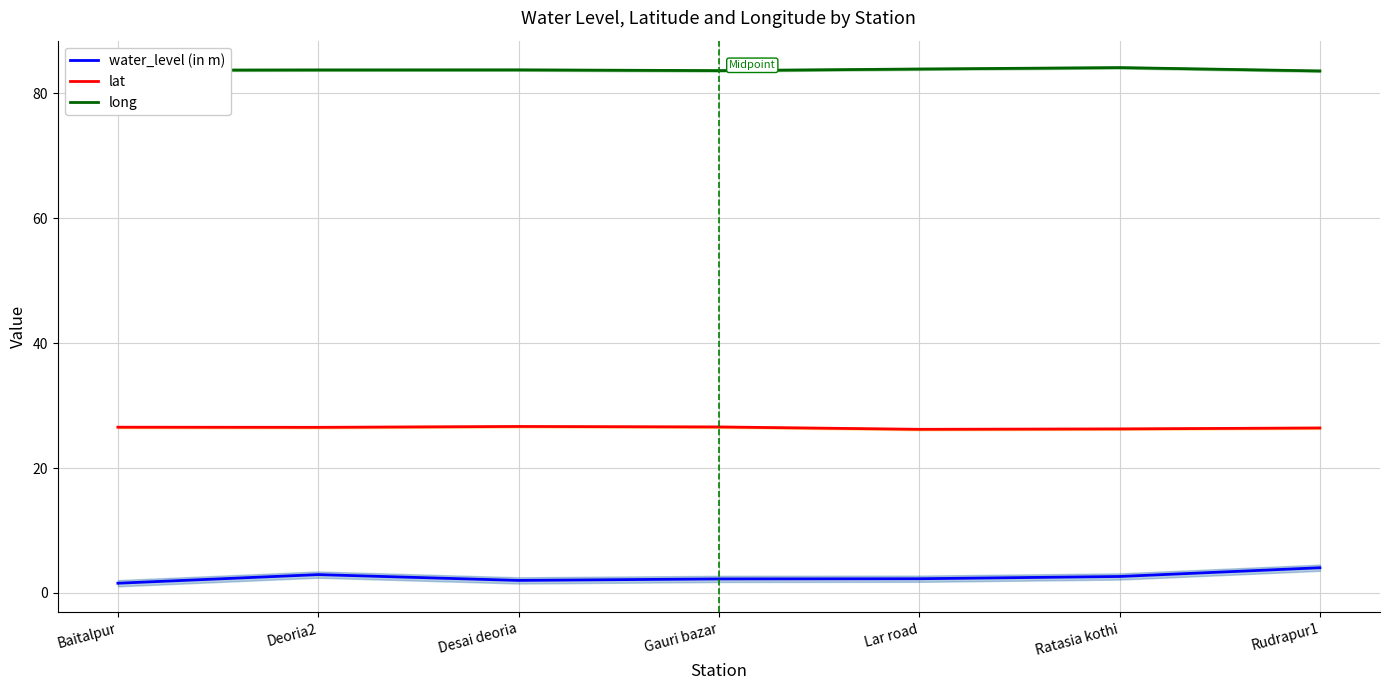

Reading right to left, extract all data points from this chart.

water_level (in m): 4.0	2.6	2.3	2.2	2.0	2.9	1.6
lat: 26.4	26.3	26.2	26.6	26.7	26.5	26.6
long: 83.6	84.1	83.9	83.7	83.8	83.8	83.7